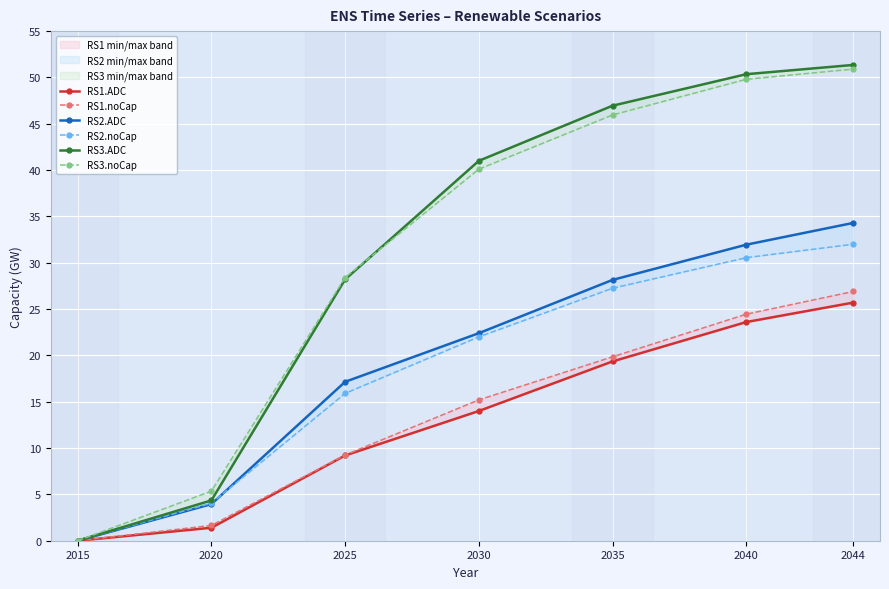

True or false: RS3.ADC has more than 1 interior local peaks.

False